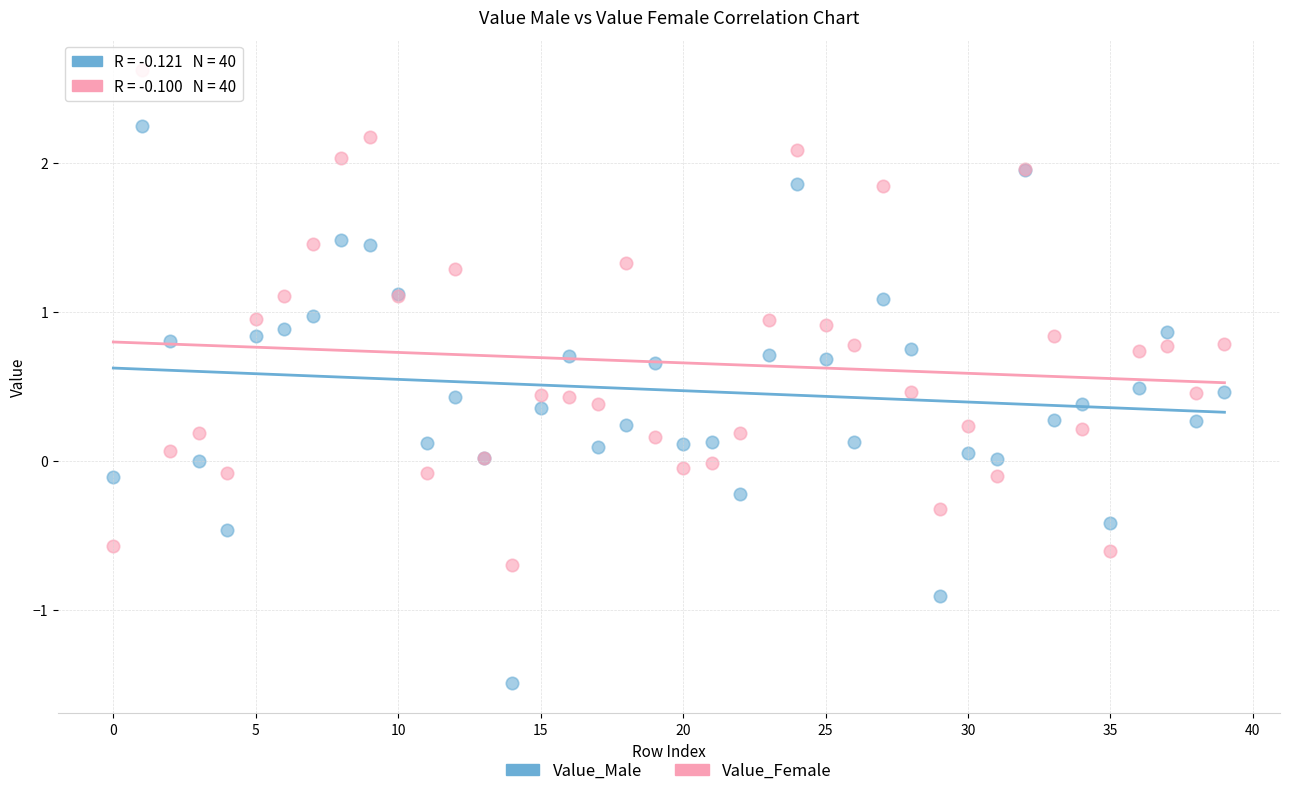

Which series has the widest spread of Y values?

Value_Male